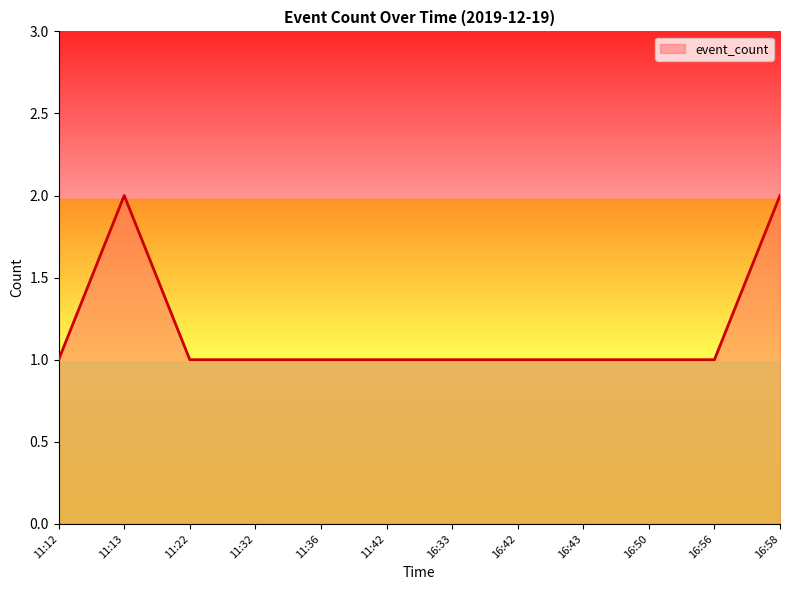

What is the difference between the second highest and minimum values?

1